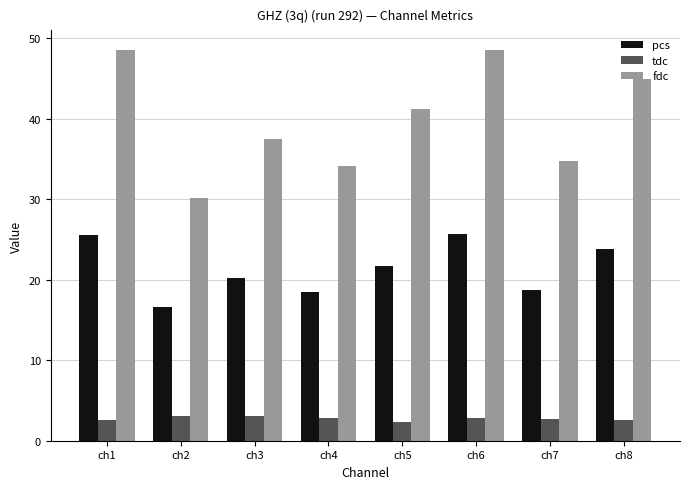

What is the value of the fdc bar at the 8th from the left?

44.9